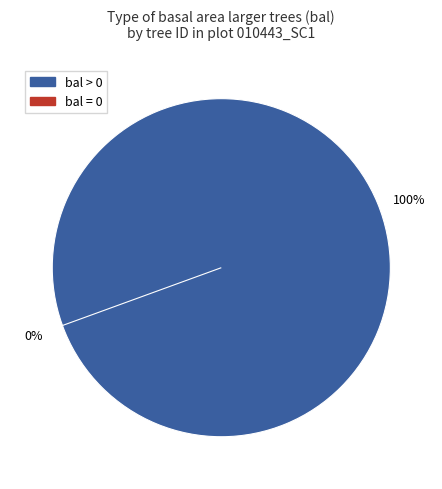

Is it true that 10443009 is 6% of the pie?

False